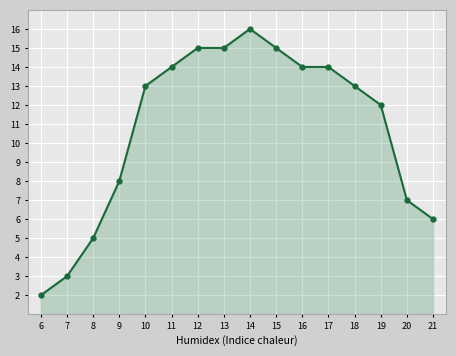

Count the number of data series in this chart.

1